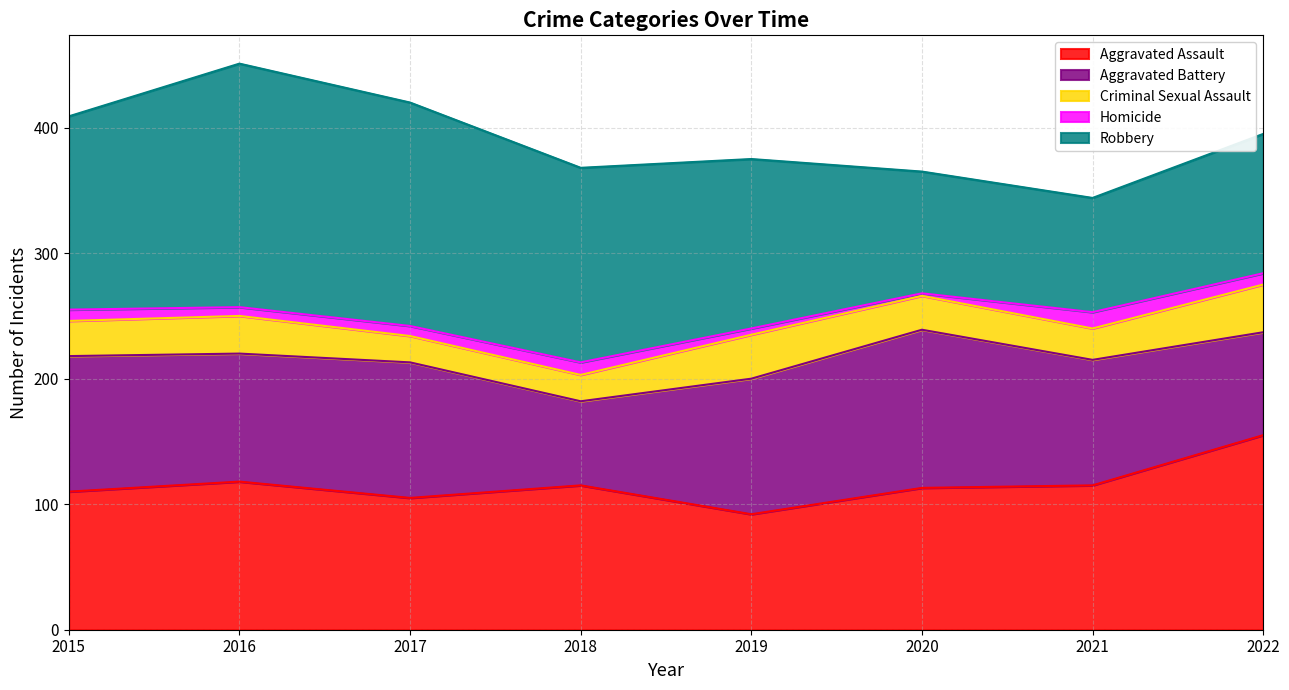

In Aggravated Assault, how many points are lower than both neighbors (excluding endpoints)?

2